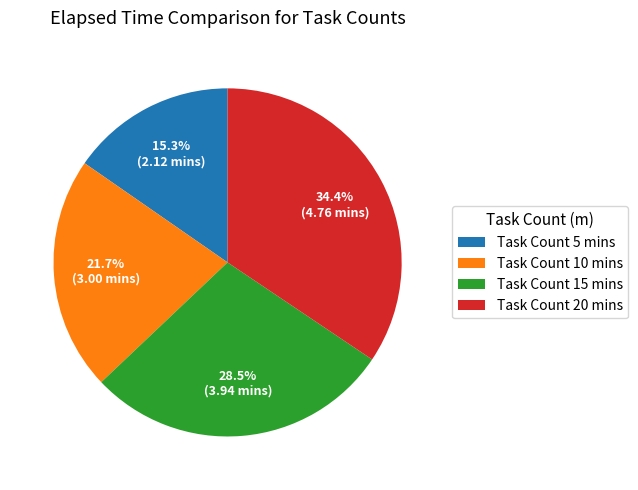

What portion of the pie excludes Task Count 20 mins?

65.6%